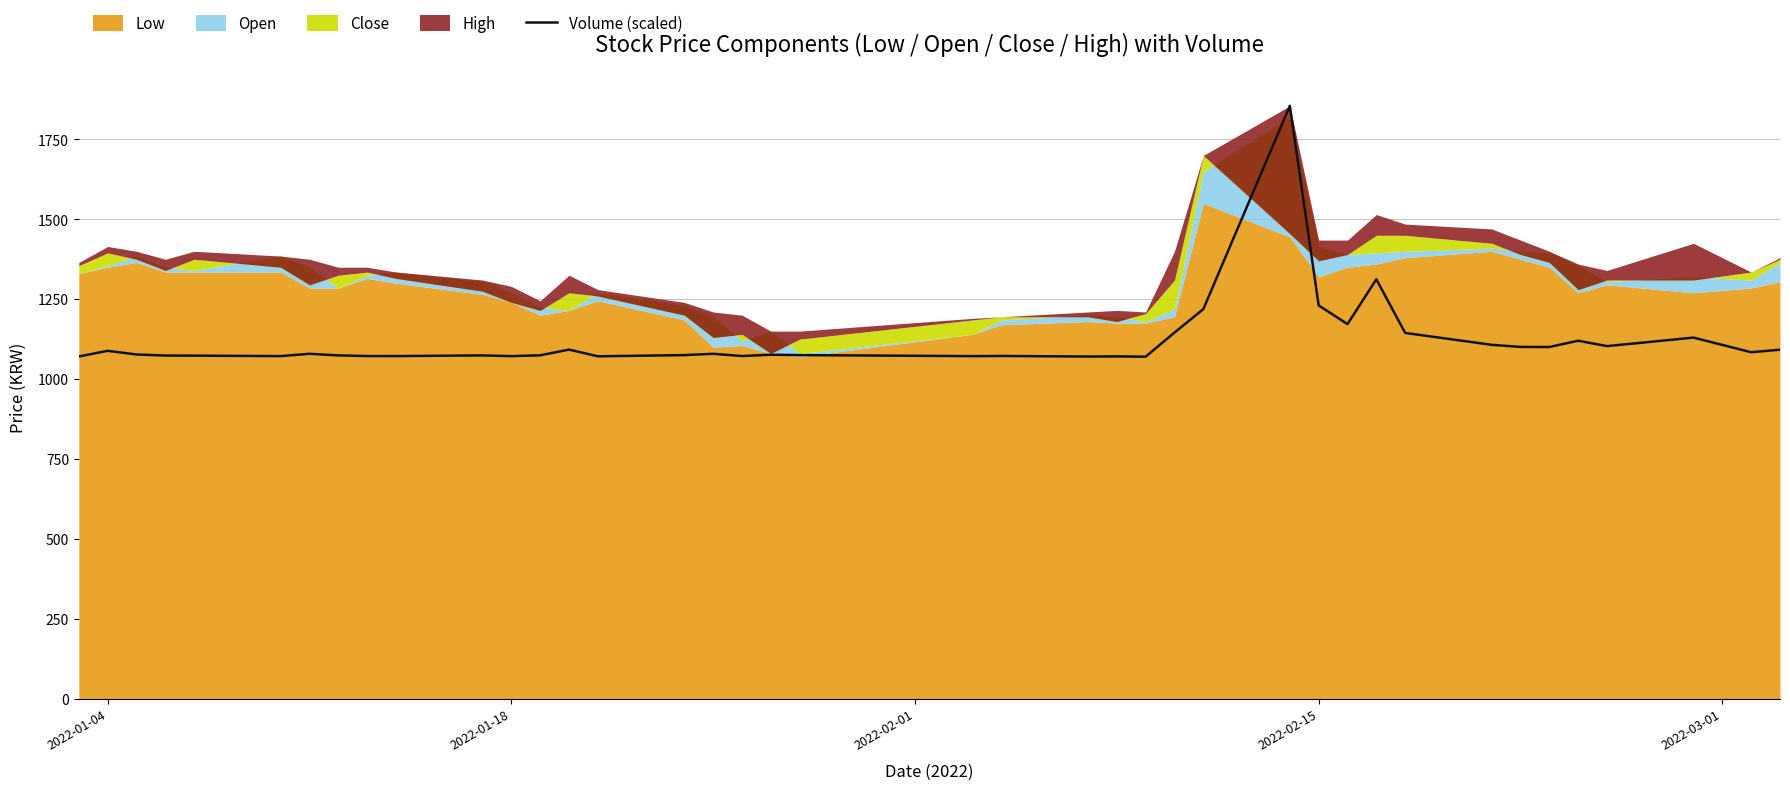

How many categories are shown in the chart?

40